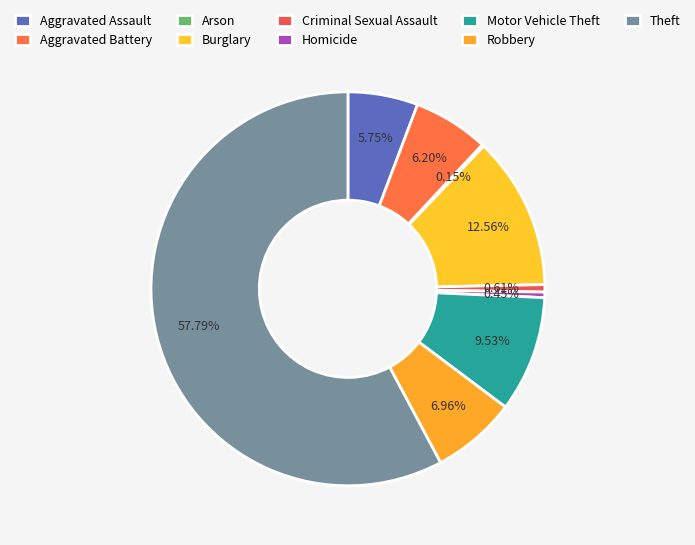

To the nearest percent, what is the difference between the largest and smallest slice percentages?

58%